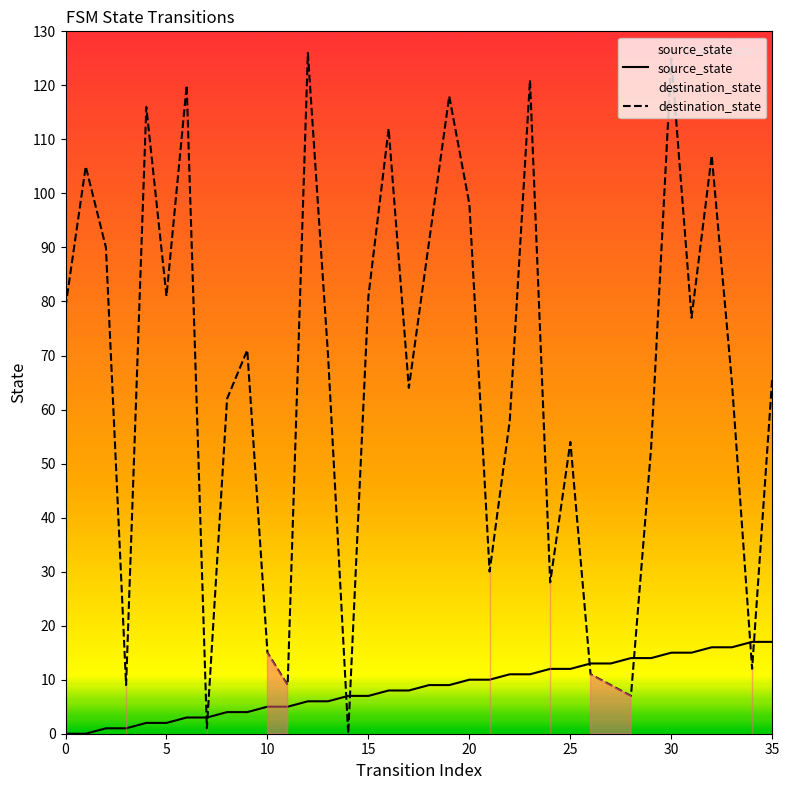

Rank the series at 35 from highest to lowest value.

destination_state, source_state